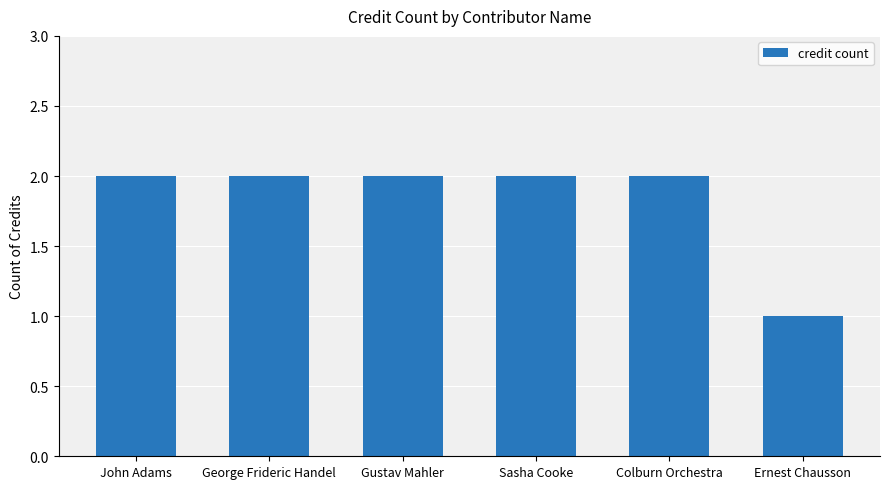

Reading right to left, list all the values displayed in this chart.

1	2	2	2	2	2